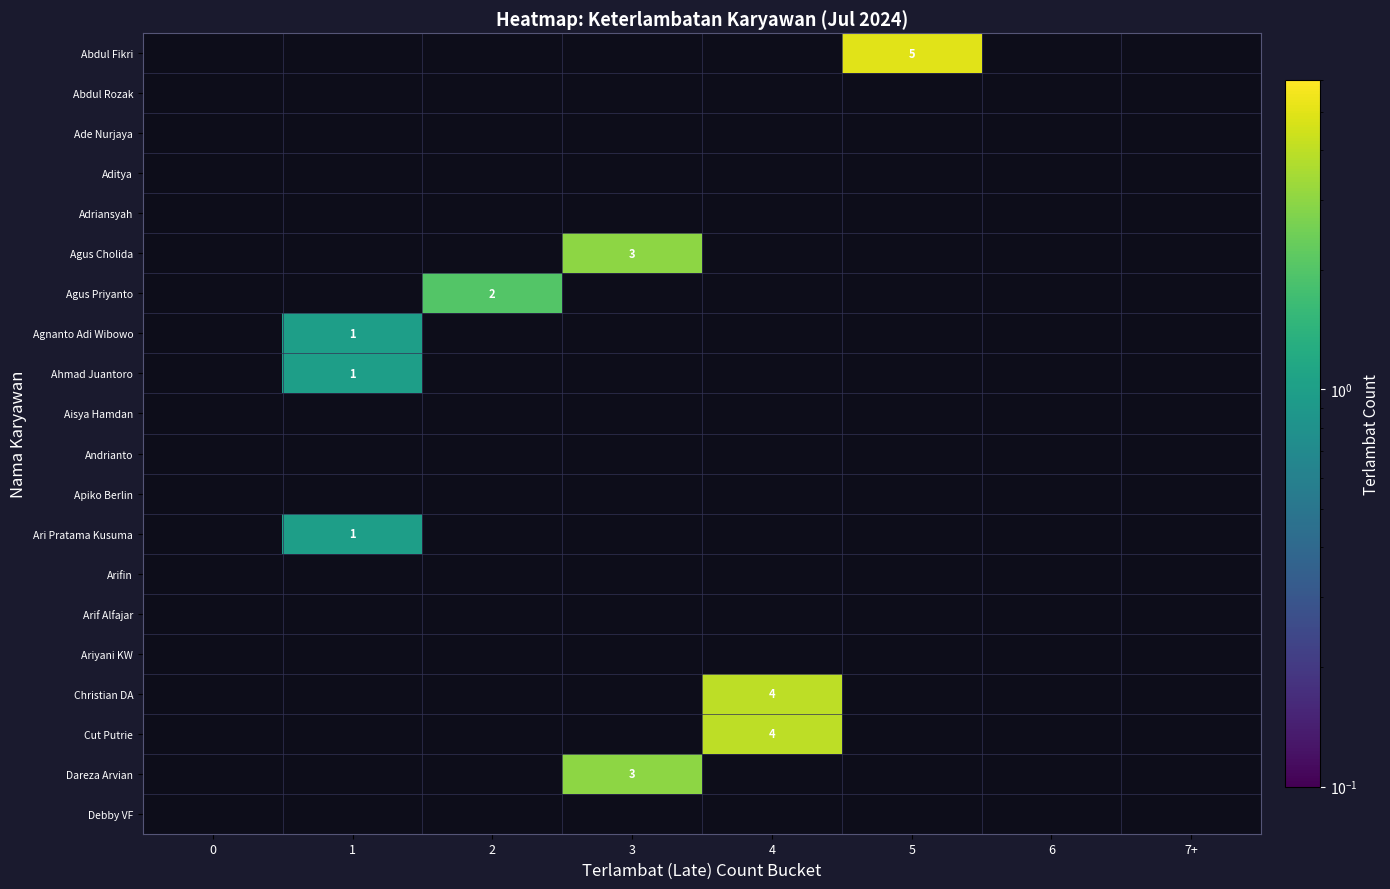

The value of Agnanto Adi Wibowo at 1 is 2. True or false?

False